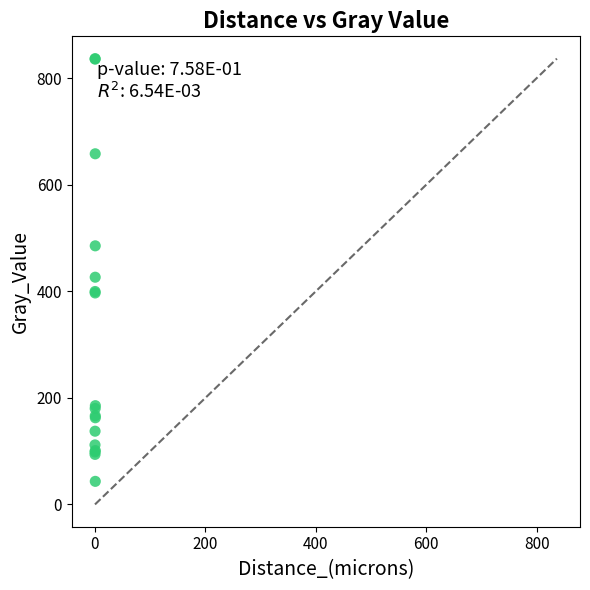

What Y value in the scatter plot is closest to 439?

426.4